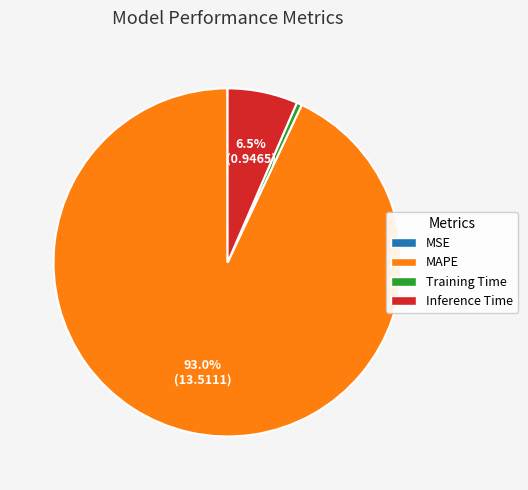

What is the largest slice in the pie chart?

MAPE